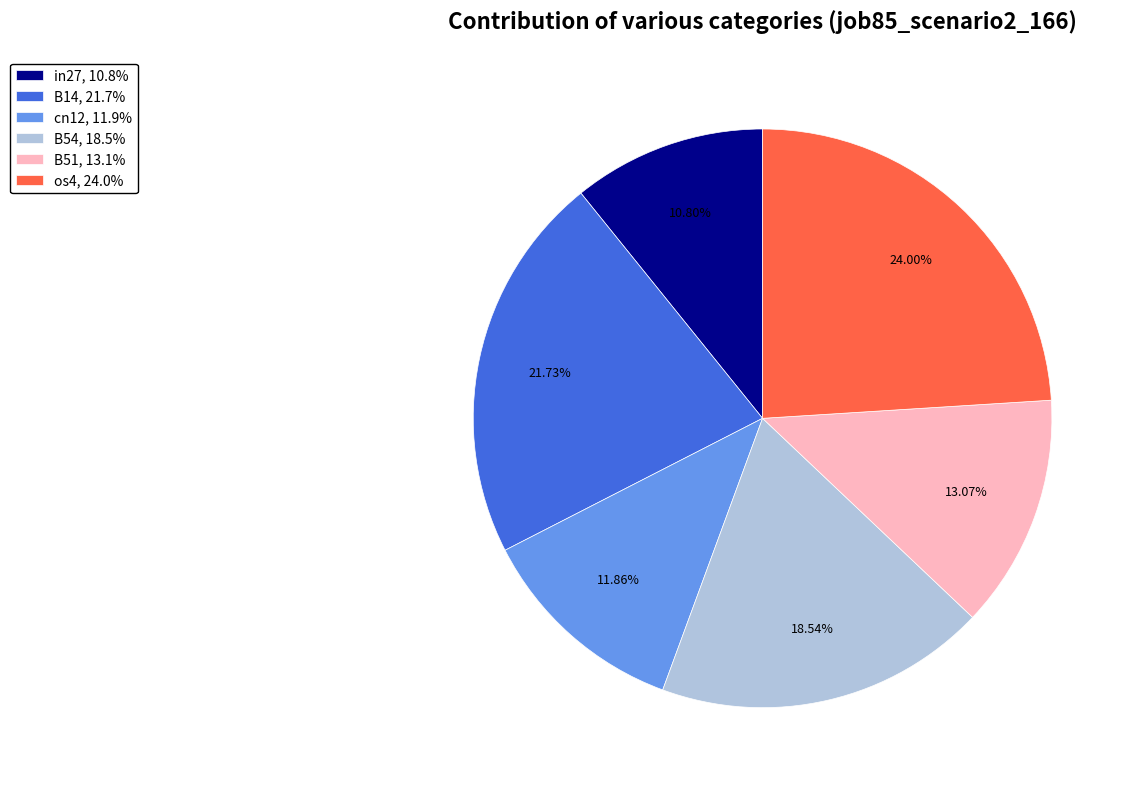

What percentage is the B54 slice, to the nearest percent?

19%